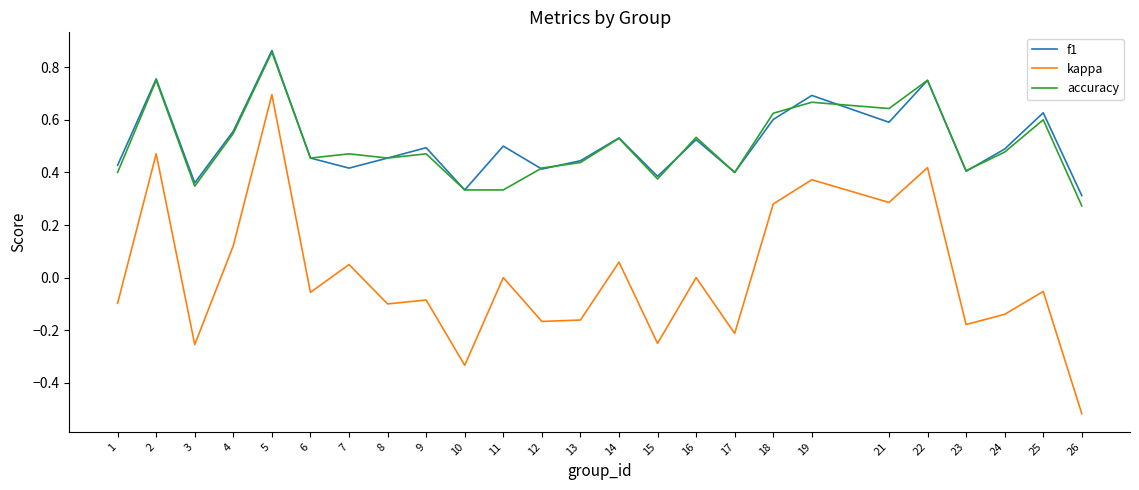

Between 9 and 18, which series saw the biggest shift?

kappa